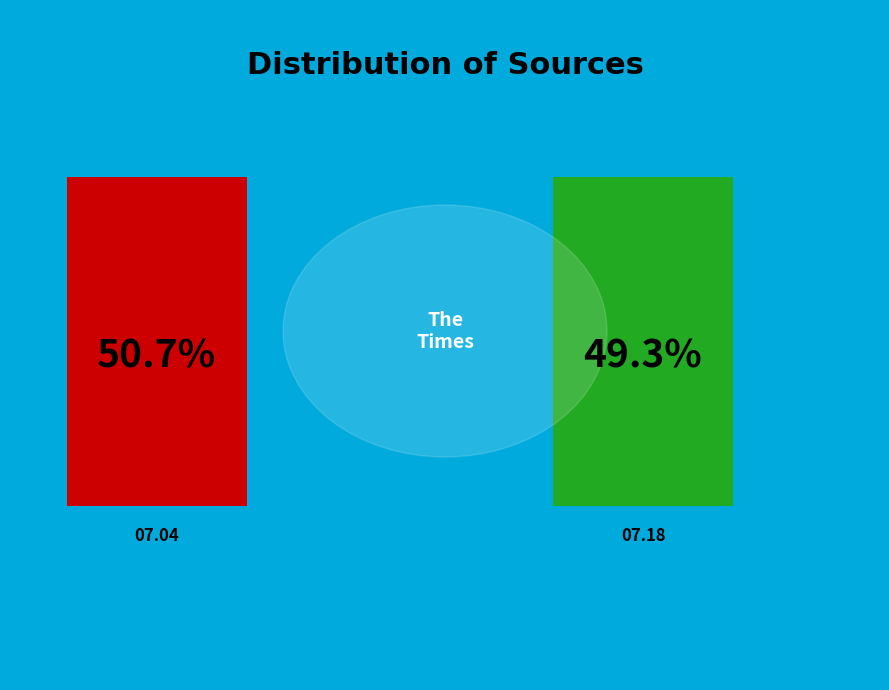

Is it true that 1807.07.04_TheTimes is 51% of the pie?

True